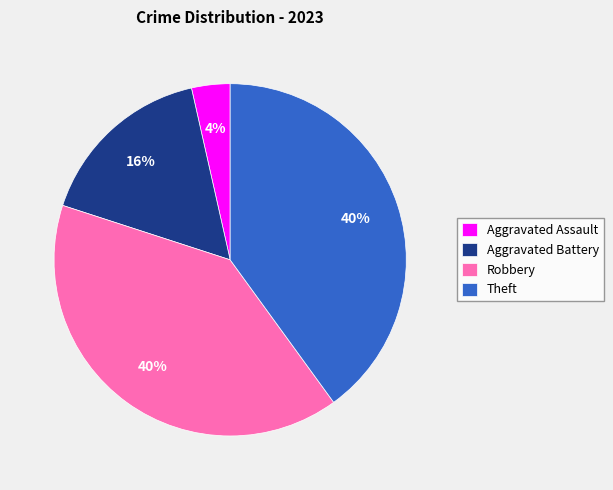

To the nearest percent, what is the difference between the Aggravated Battery and Theft slice percentages?

24%